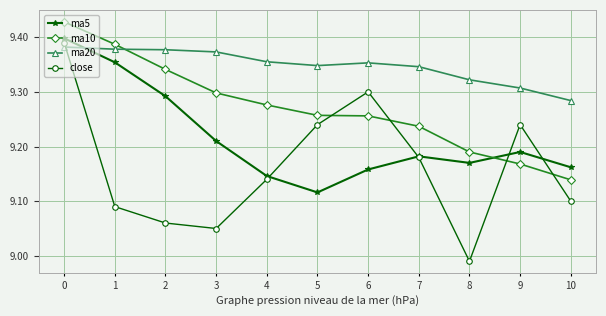

The close series shows 4.0 at 3. True or false?

False